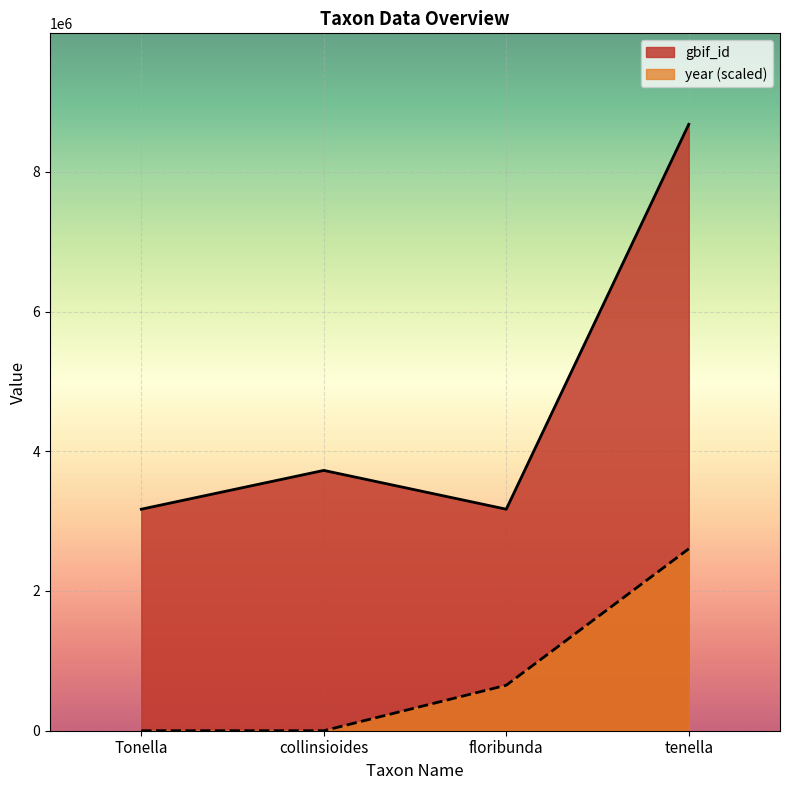

What is the difference between the highest and lowest values at collinsioides?

3726157.0